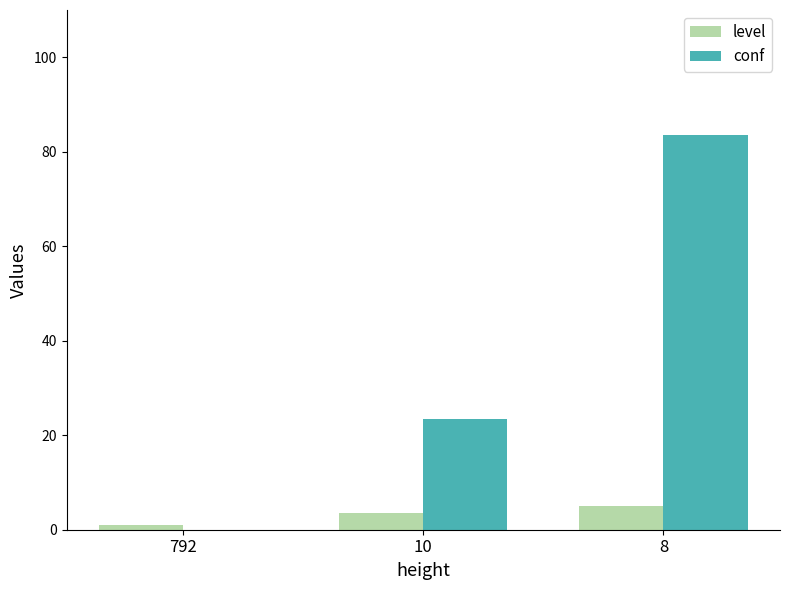

Which series has the largest total across all categories?

conf